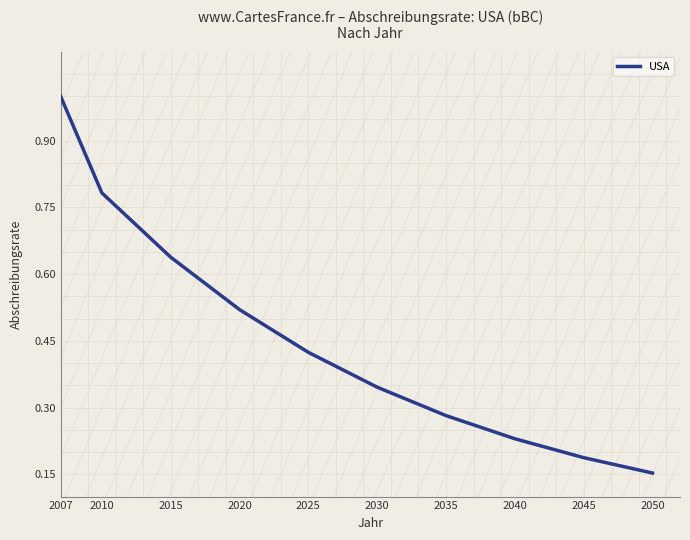

List the labels in order of value, smallest first.

2050, 2045, 2040, 2035, 2030, 2025, 2020, 2015, 2010, 2007